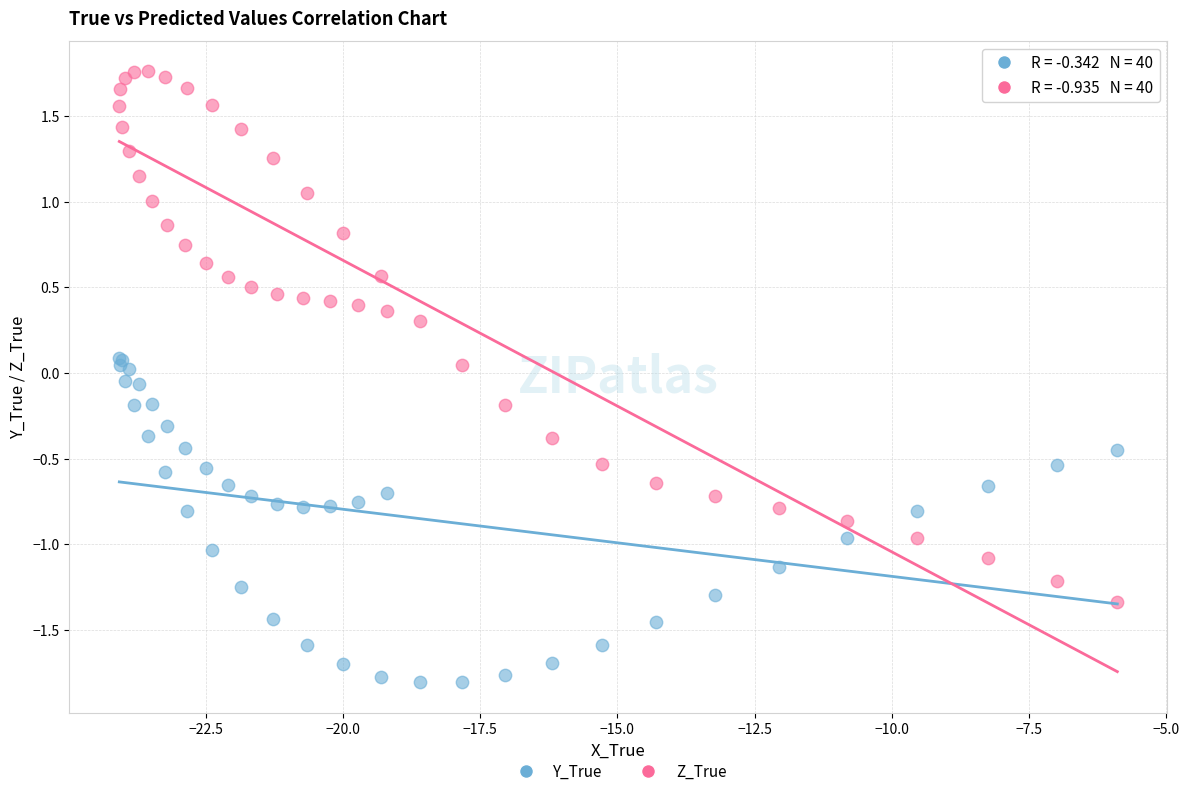

Which series has the widest spread of Y values?

Z_True